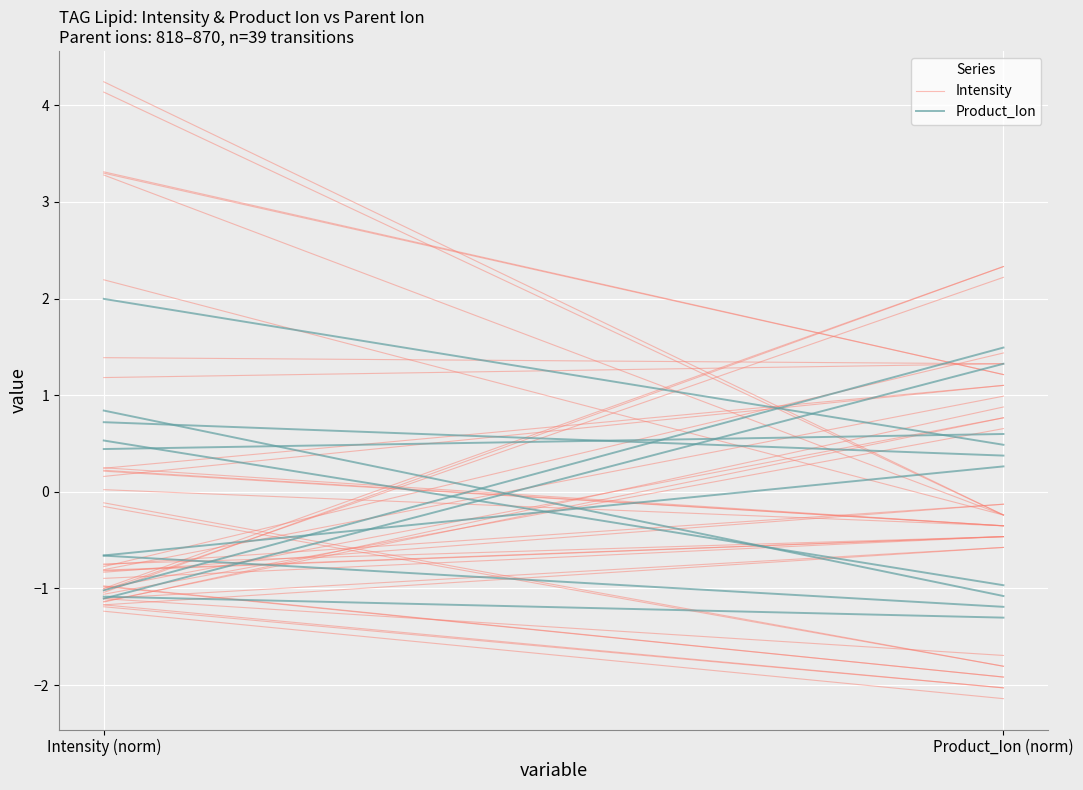

The value of Intensity at Product_Ion (norm) is -3.3. True or false?

False